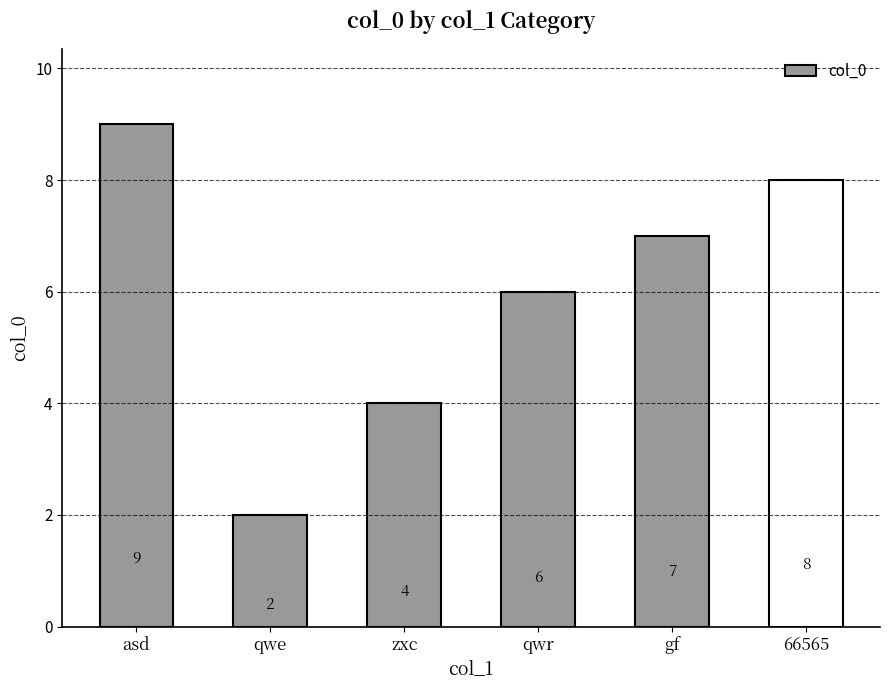

What is the label of the 6th bar from the left?

66565